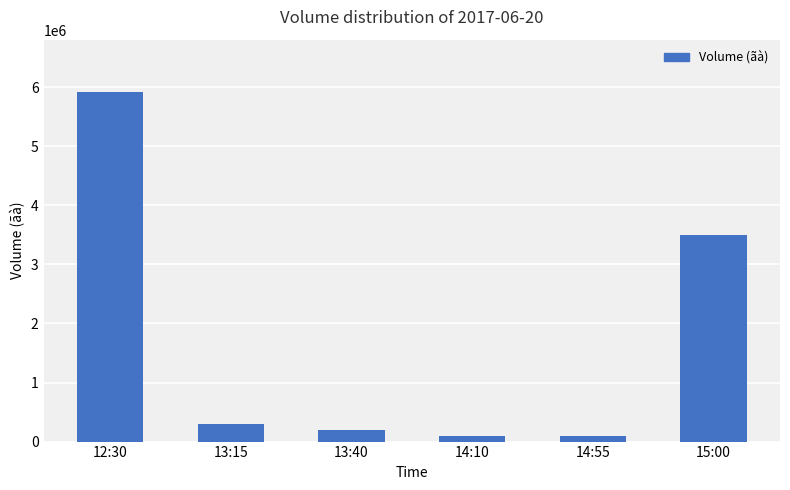

Which has a higher value, 14:55 or 12:30?

12:30